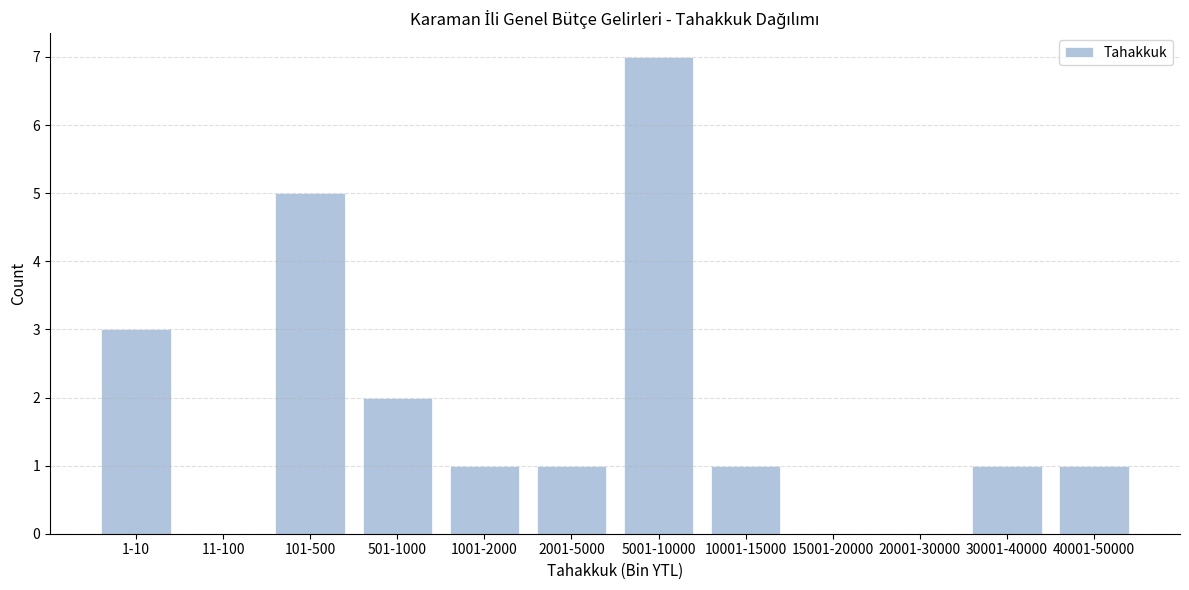

Reading right to left, list all the values displayed in this chart.

40001-50000=1	30001-40000=1	20001-30000=0	15001-20000=0	10001-15000=1	5001-10000=7	2001-5000=1	1001-2000=1	501-1000=2	101-500=5	11-100=0	1-10=3